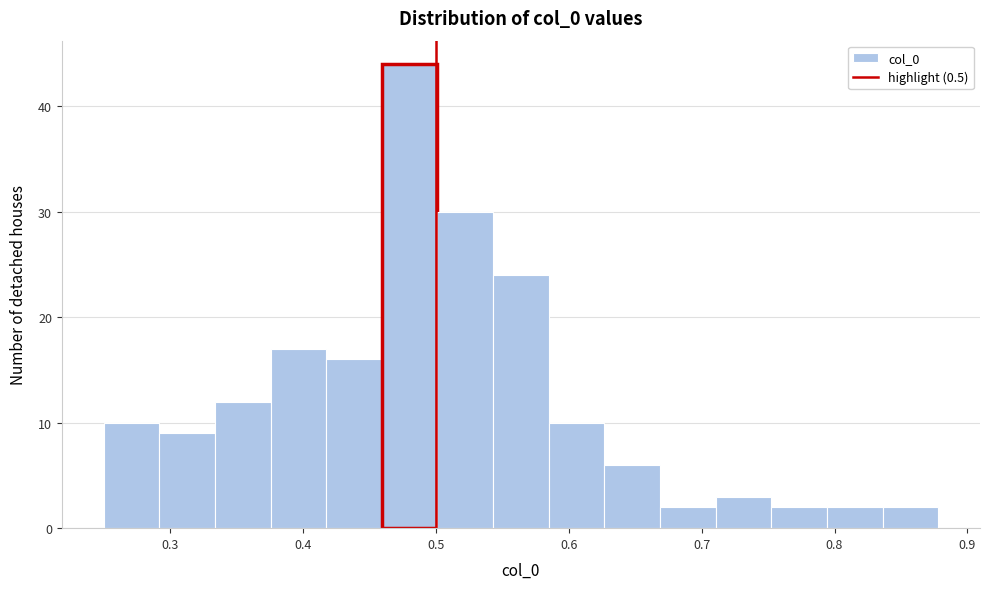

How tall is the bar that spans 0.29 to 0.33 on the x-axis? Neither the bar edges nor the heights are printed on the chart, so give them approximately, as read against the axes.

9